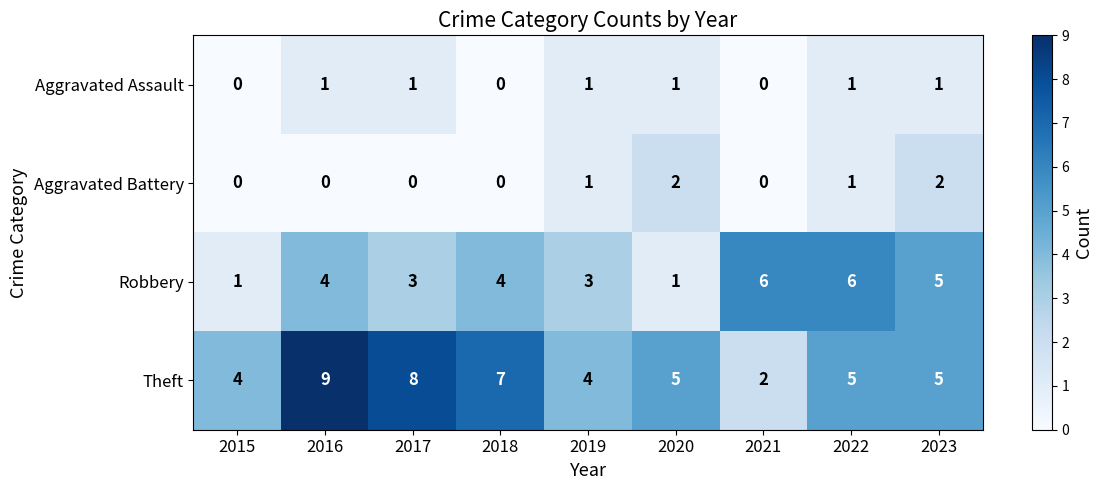

Rank the series by their maximum value, from highest to lowest.

Theft, Robbery, Aggravated Battery, Aggravated Assault